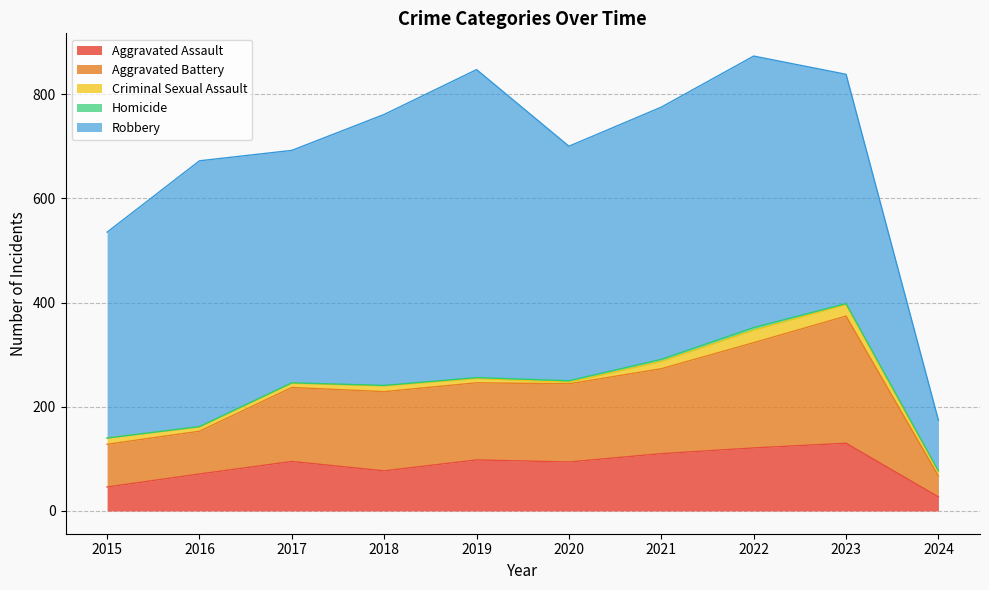

What value does the Aggravated Battery series have at 2021, to the nearest 10?

160